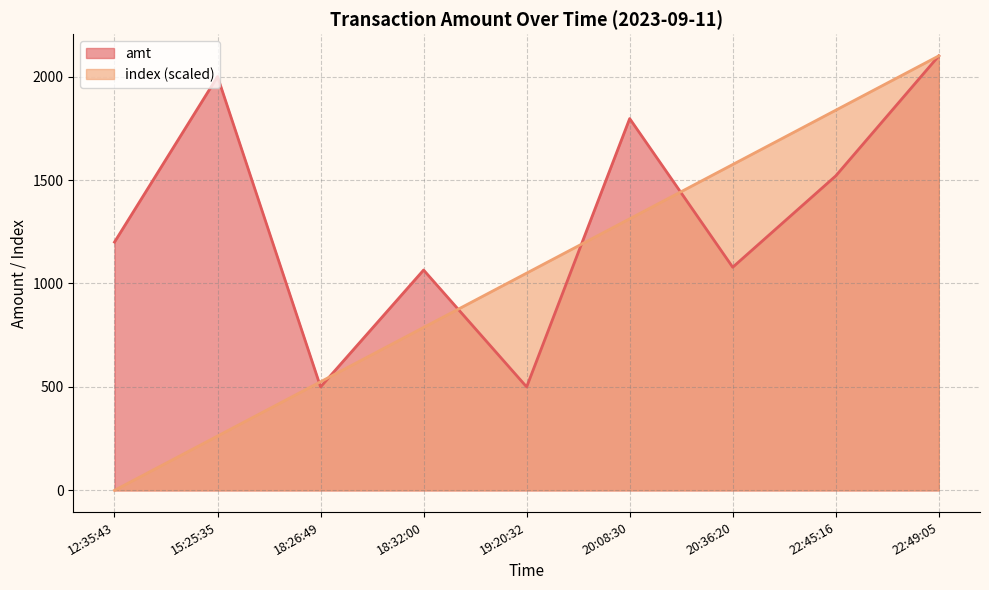

The value of amt at 20:36:20 is 1569.6. True or false?

False